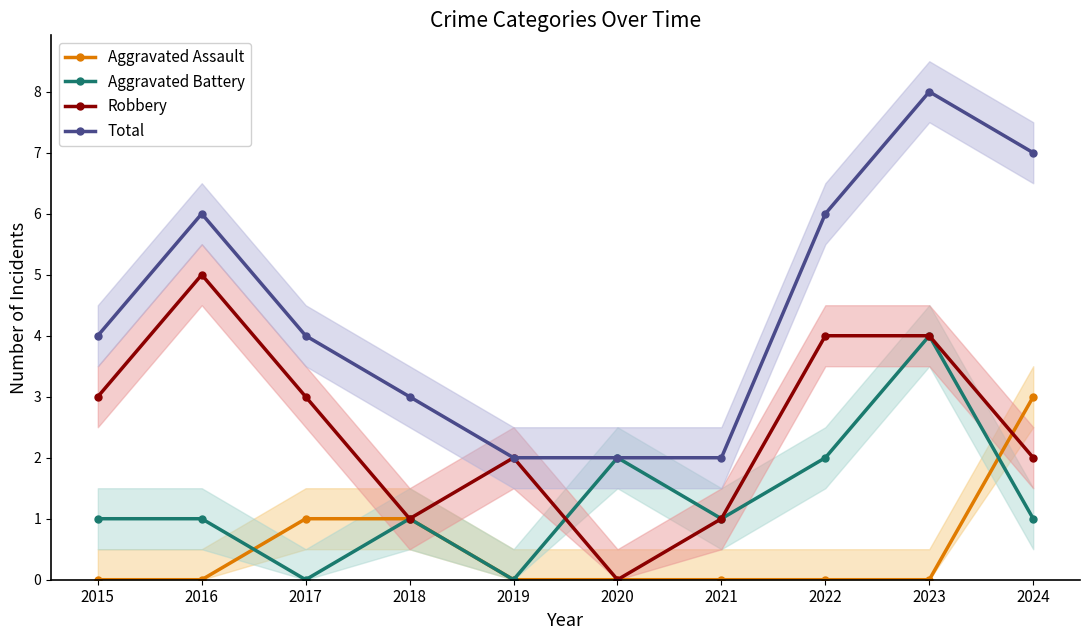

List the labels in order of Aggravated Battery value, smallest first.

2017, 2019, 2015, 2016, 2018, 2021, 2024, 2020, 2022, 2023